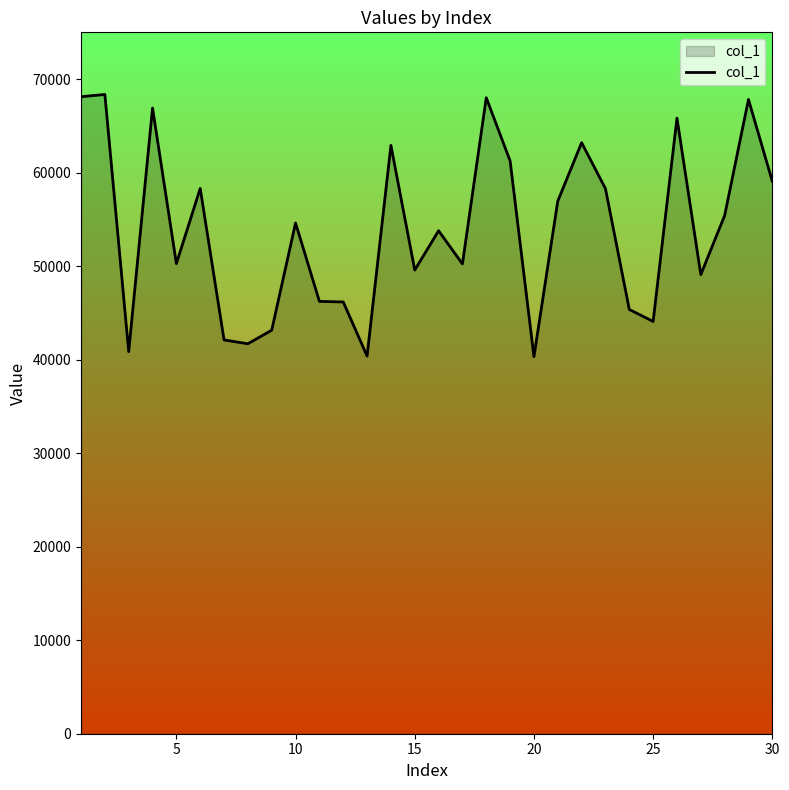

What is the minimum value shown in the chart?

40319.6